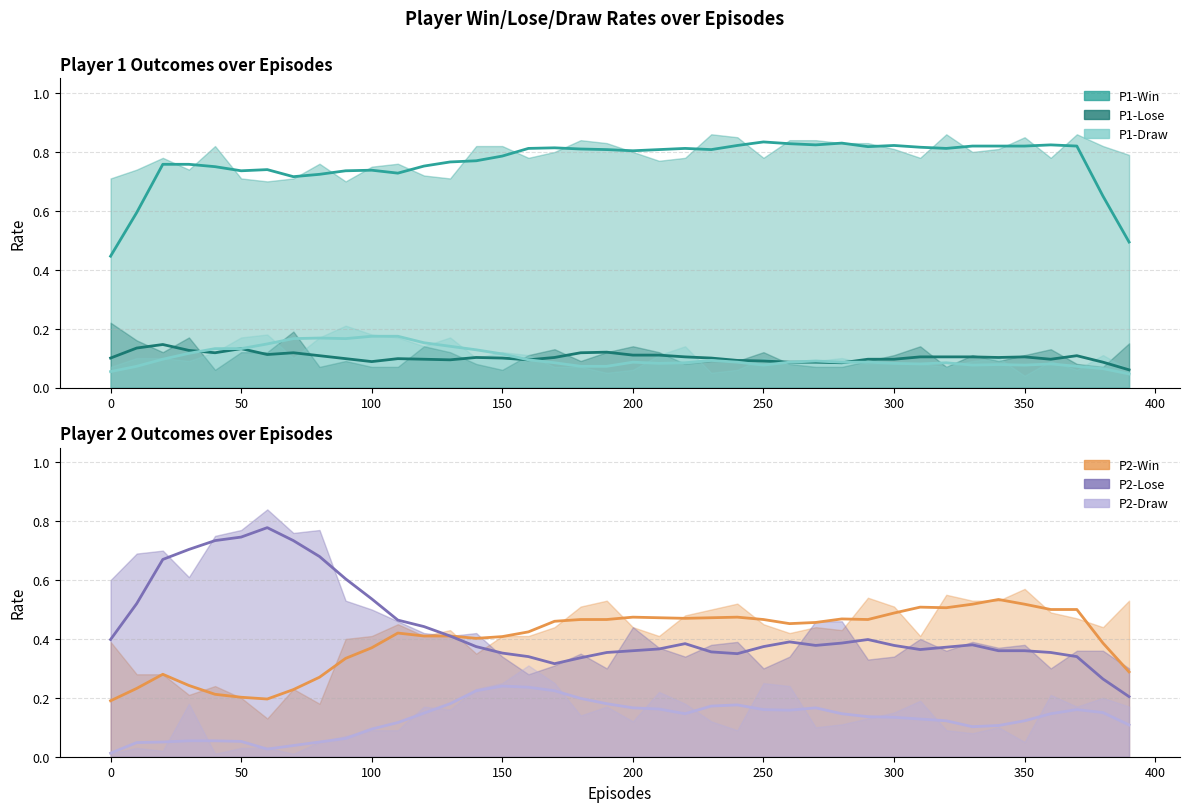

The P2-Draw series shows 0.4 at 260. True or false?

False